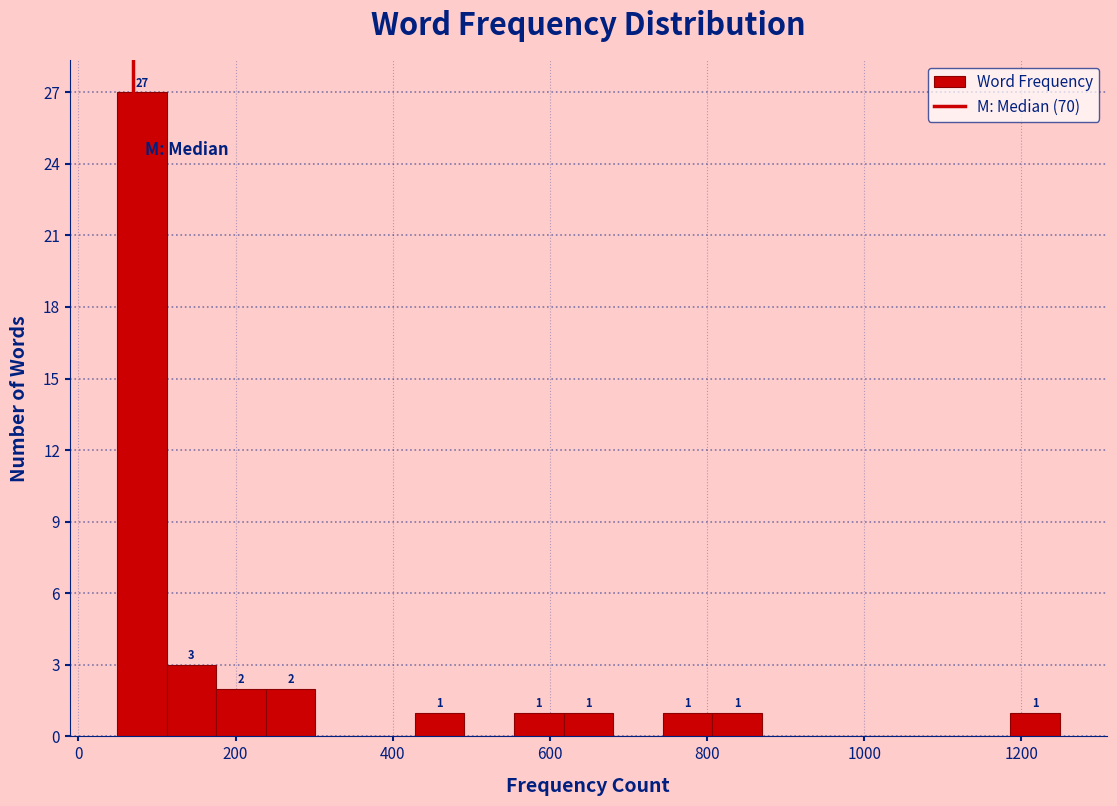

Read against the x-axis, roughly where is the centre of the tallest bar?

80